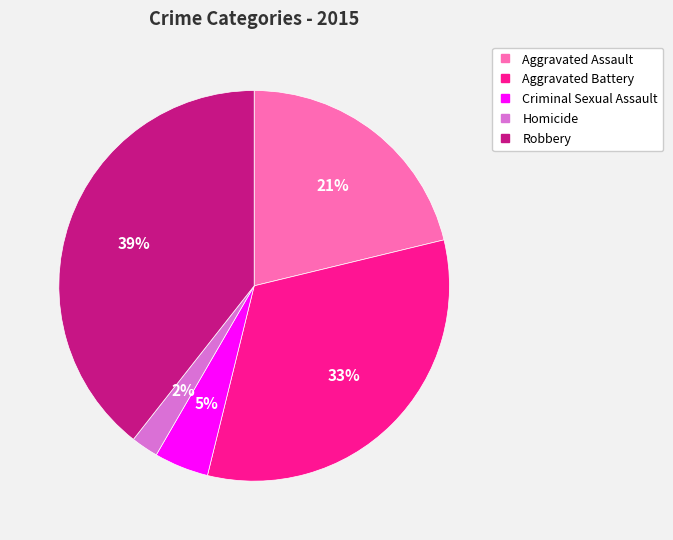

To the nearest percent, what portion does Aggravated Battery represent?

33%